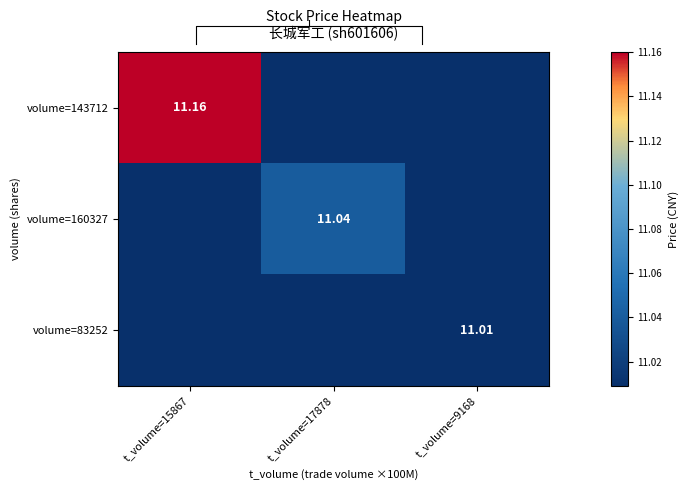

List the series in order of their overall mean, lowest first.

volume=83252, volume=160327, volume=143712